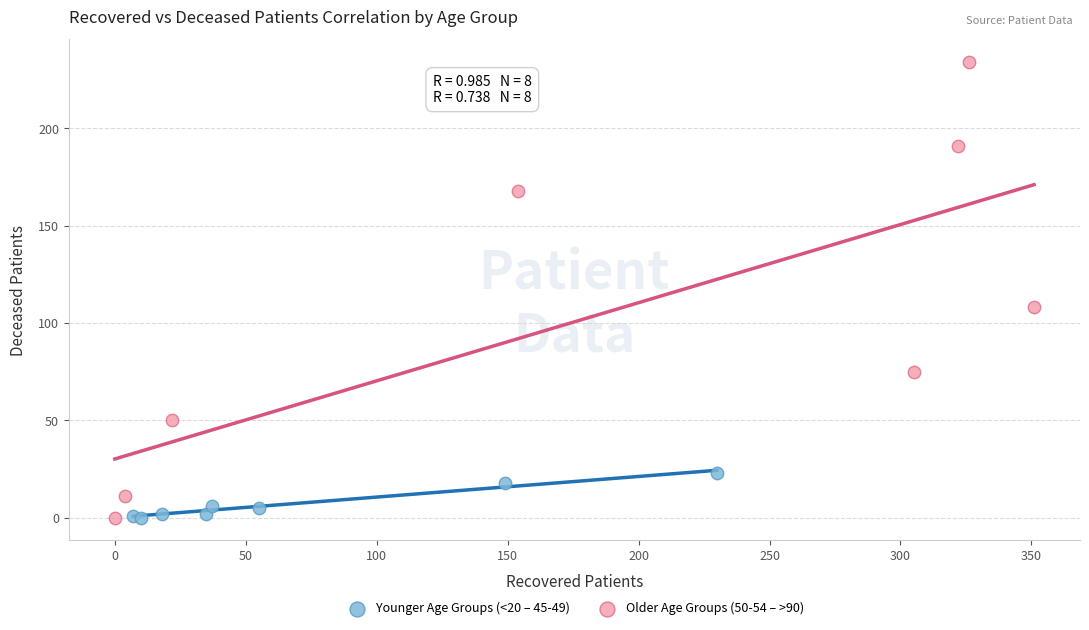

Which series contains the highest Y value?

Older Age Groups (50-54 – >90)